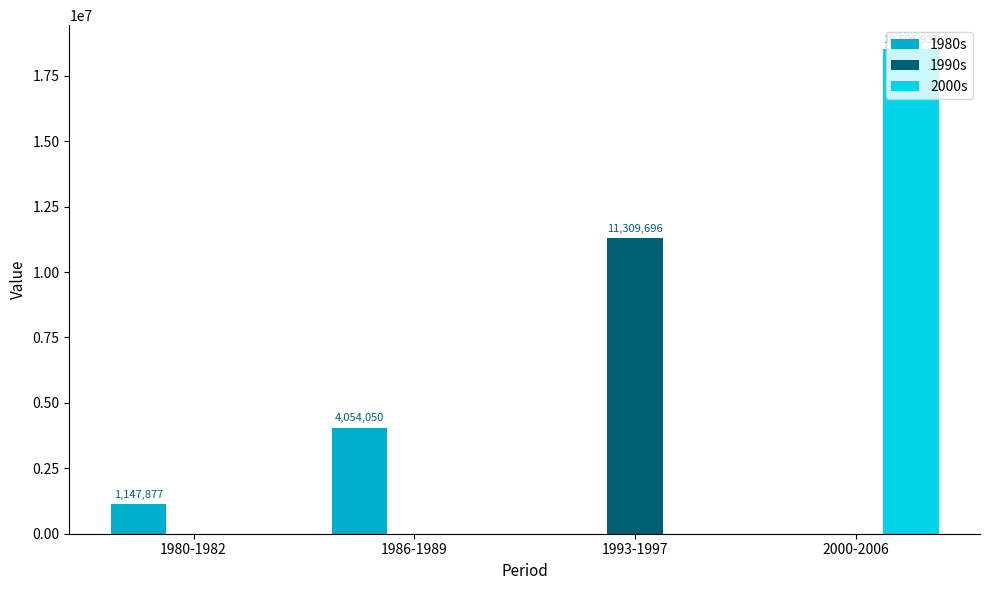

How many series are shown in this chart?

3